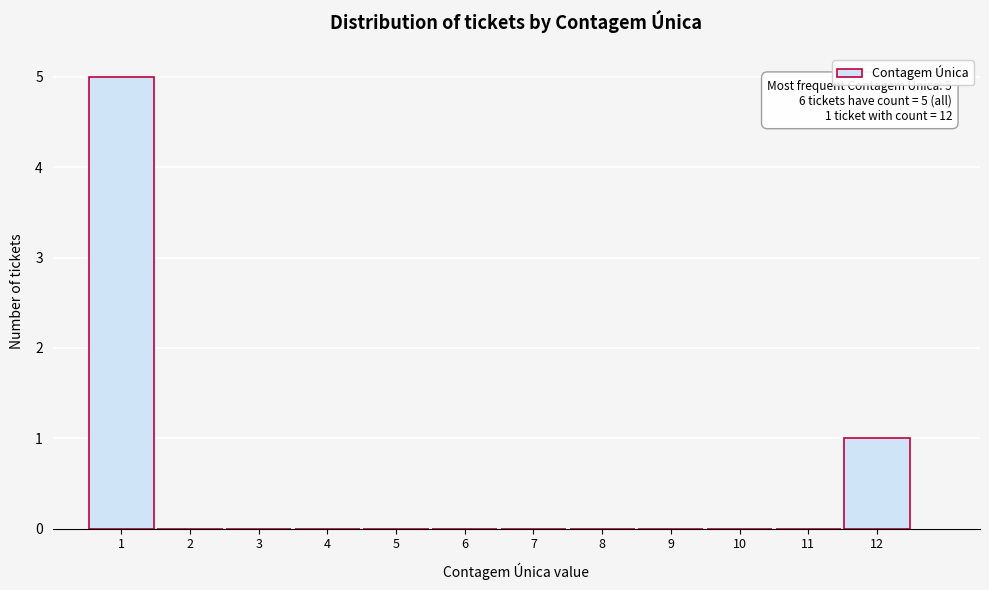

Which range on the x-axis has the tallest bar?

0.5 to 1.5